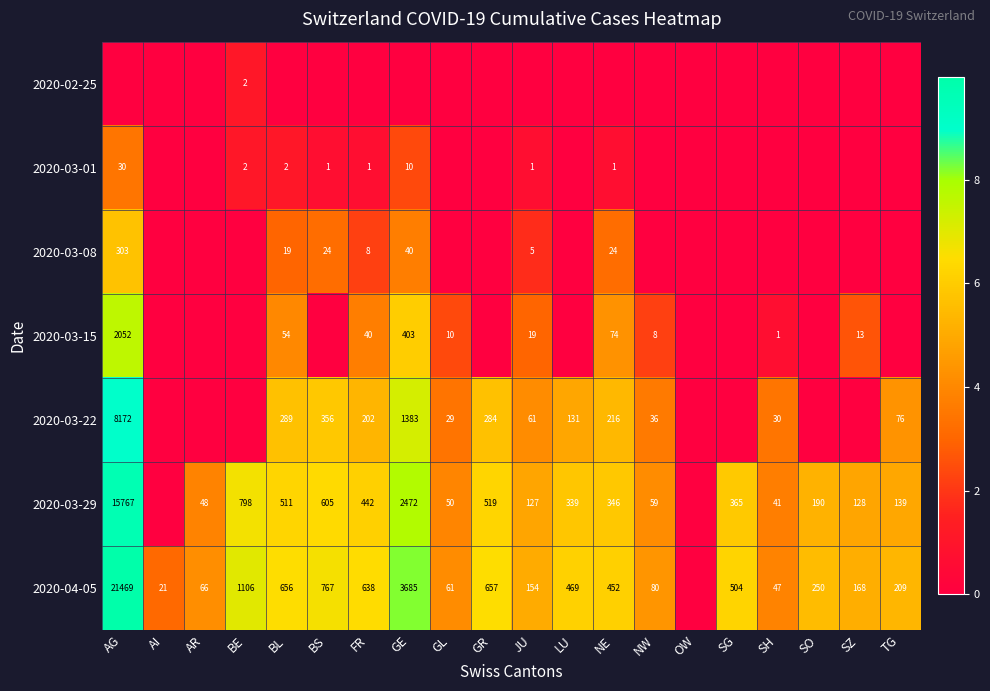

What is the difference between the 2020-04-05 values at LU and SG?

35